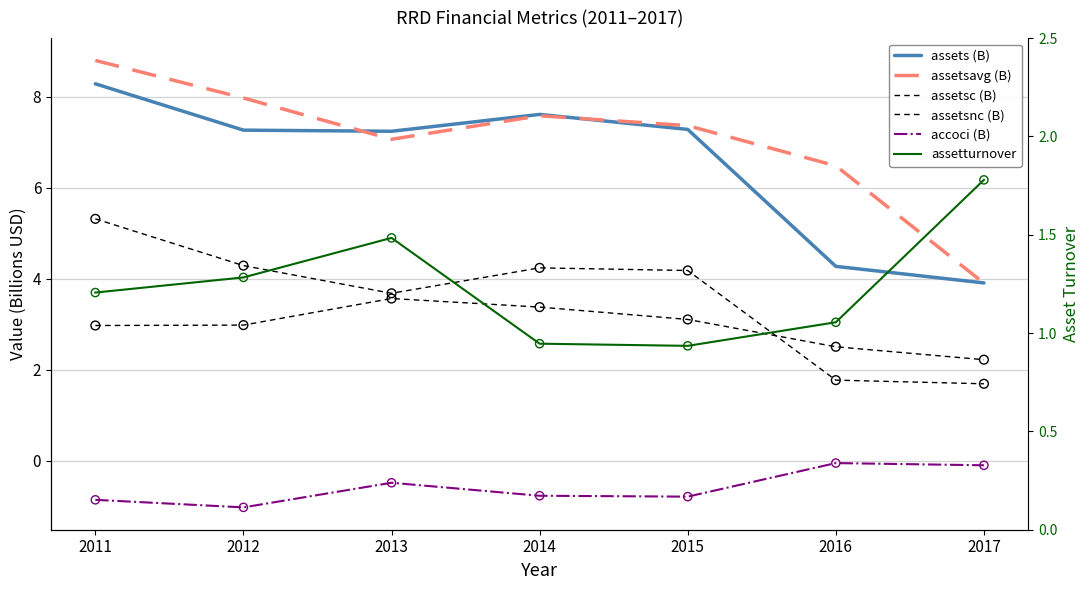

At how many categories does at least one series exceed 4?

6